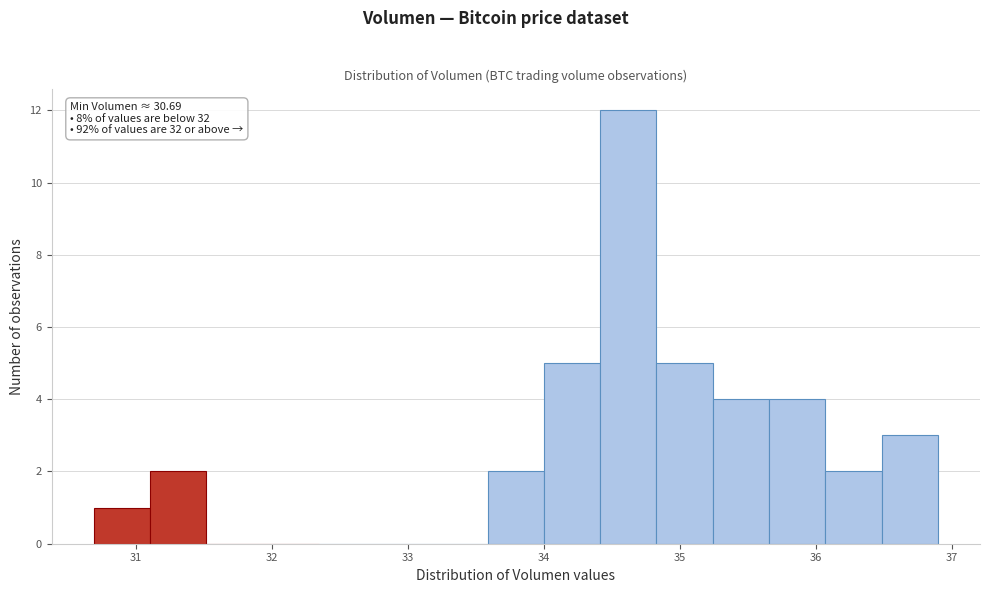

Which range on the x-axis has the tallest bar?

34.4 to 34.8